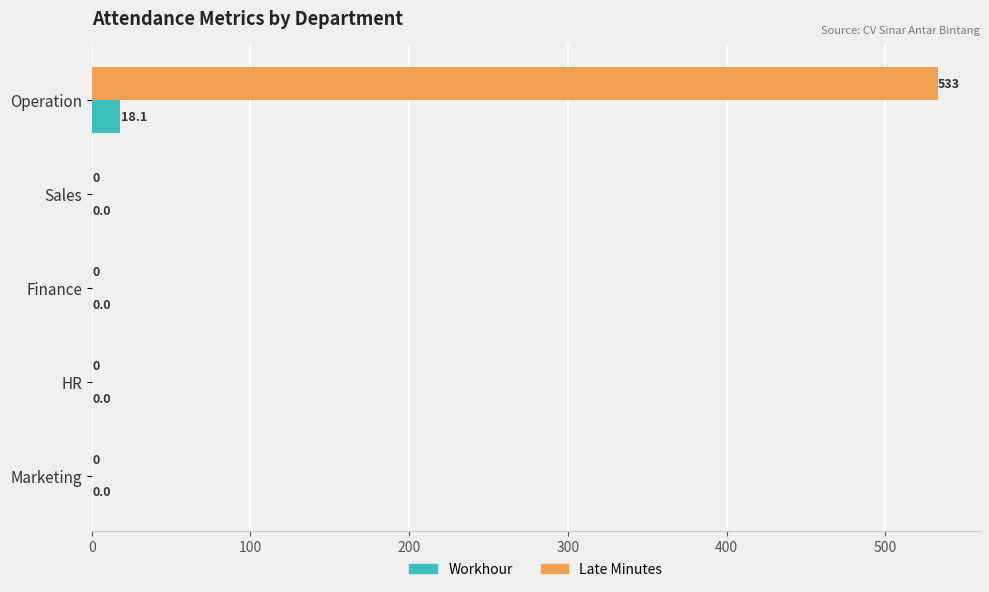

Which series has the largest total across all categories?

Late Minutes